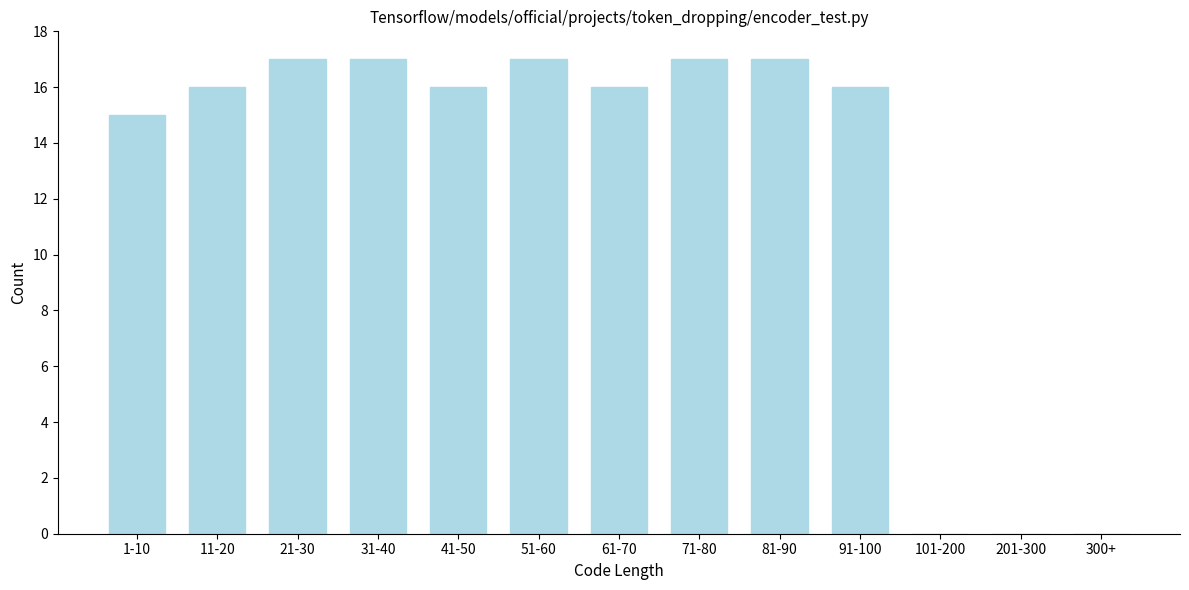

Reading left to right, transcribe all the data shown in this chart.

1-10=15	11-20=16	21-30=17	31-40=17	41-50=16	51-60=17	61-70=16	71-80=17	81-90=17	91-100=16	101-200=0	201-300=0	300+=0